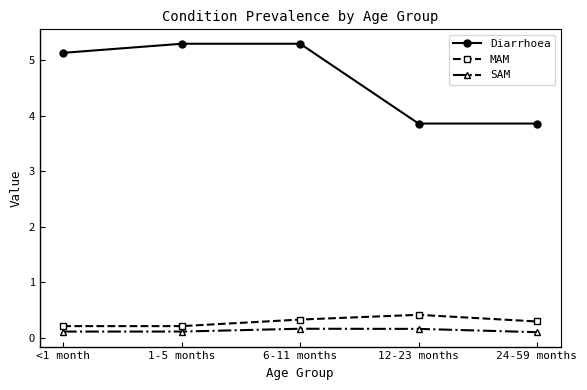

How many MAM values are between 0 and 1?

5